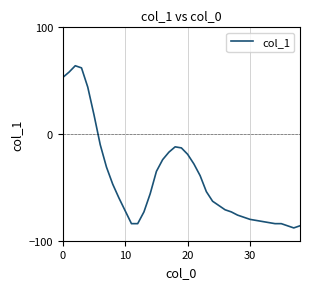

What is the difference between the maximum and minimum values?

152